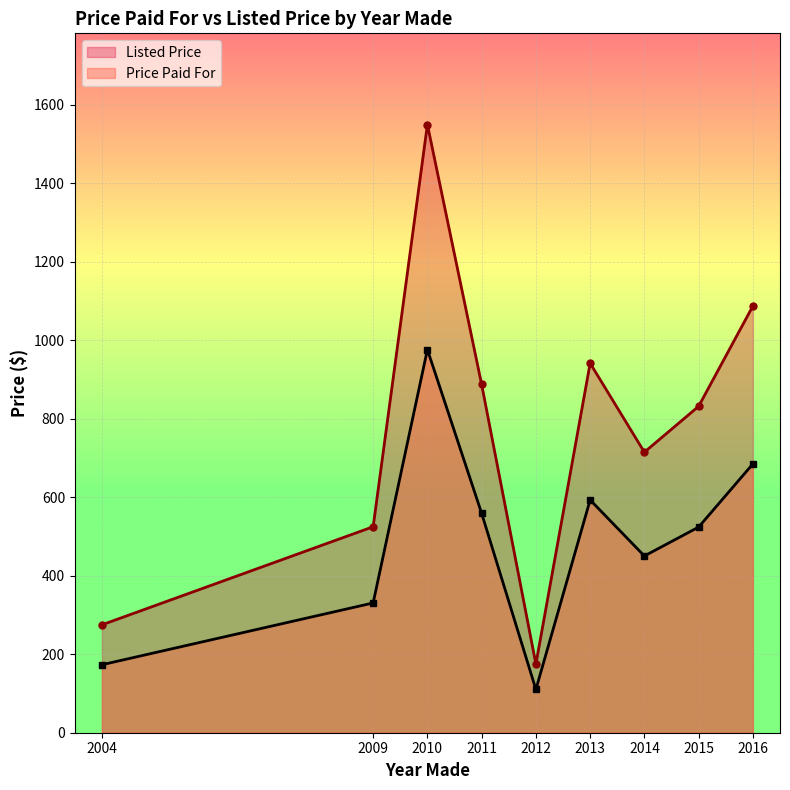

Rank the series by their average value, from lowest to highest.

Price Paid For, Listed Price